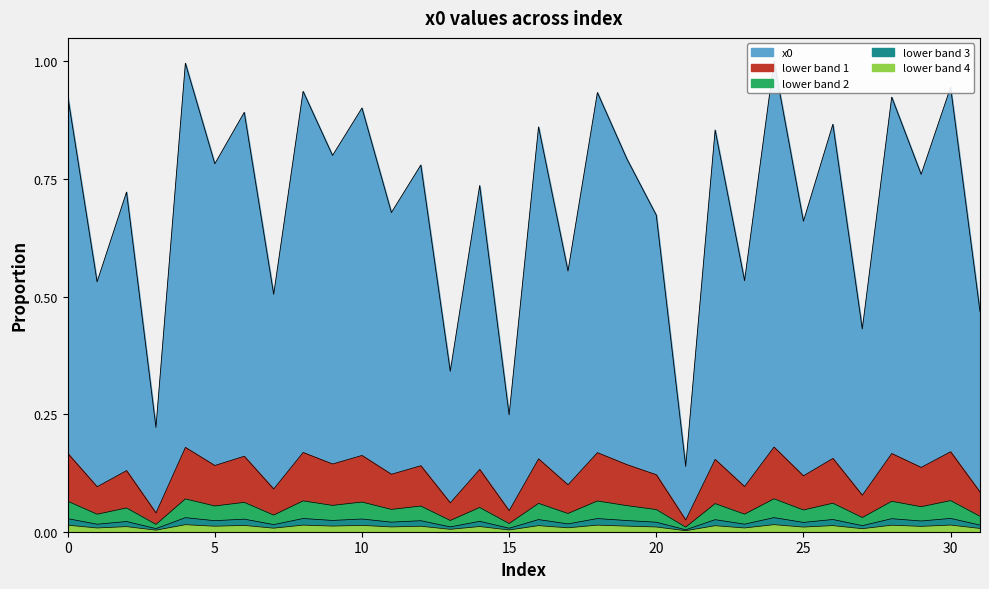

Is it true that the value at 10 is 0.4?

False